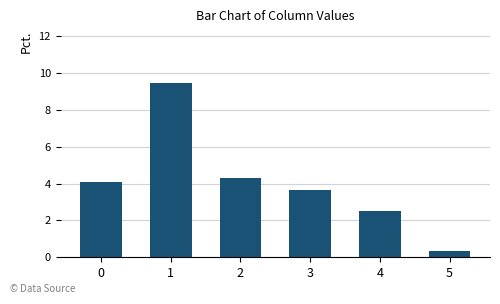

Reading left to right, what are all the values shown in this chart?

0=4.1	1=9.4	2=4.3	3=3.6	4=2.5	5=0.3